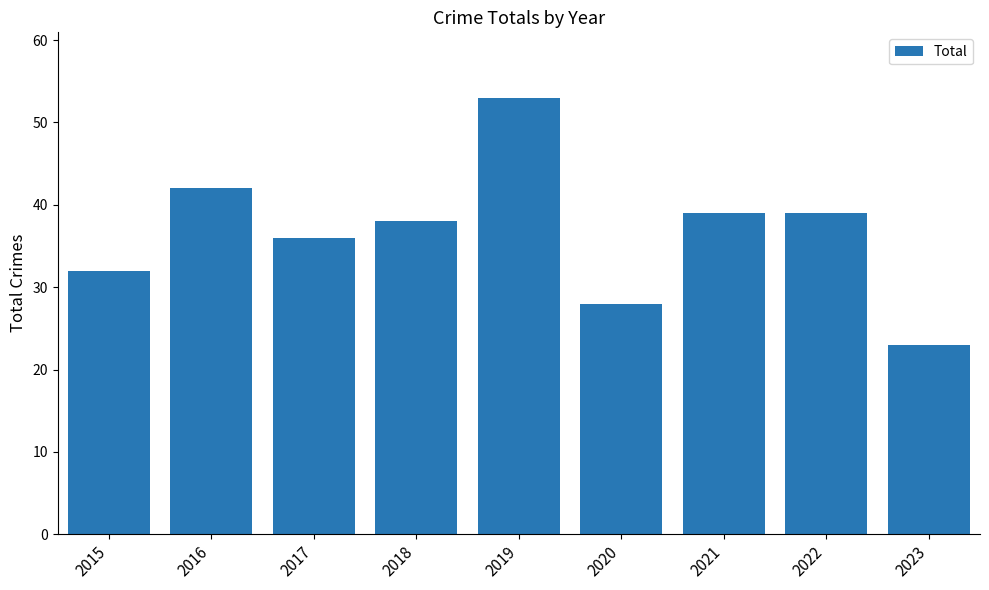

How many values are below 38?

4